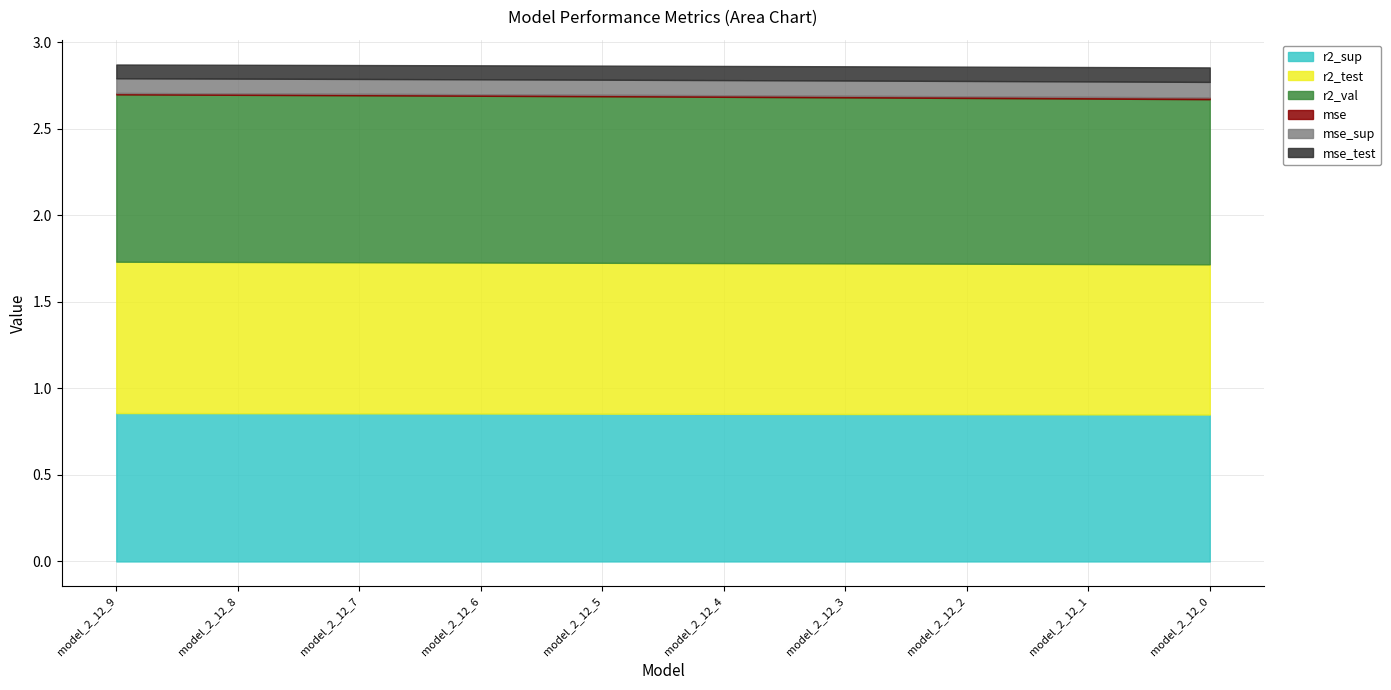

True or false: r2_test has more than 2 points higher than both neighbors.

False